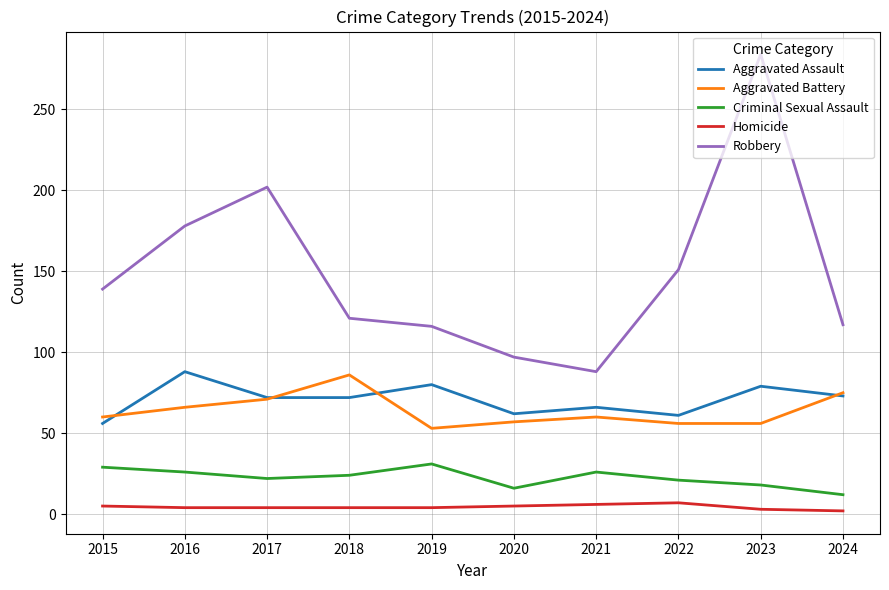

What are all the series names shown in the legend?

Aggravated Assault, Aggravated Battery, Criminal Sexual Assault, Homicide, Robbery